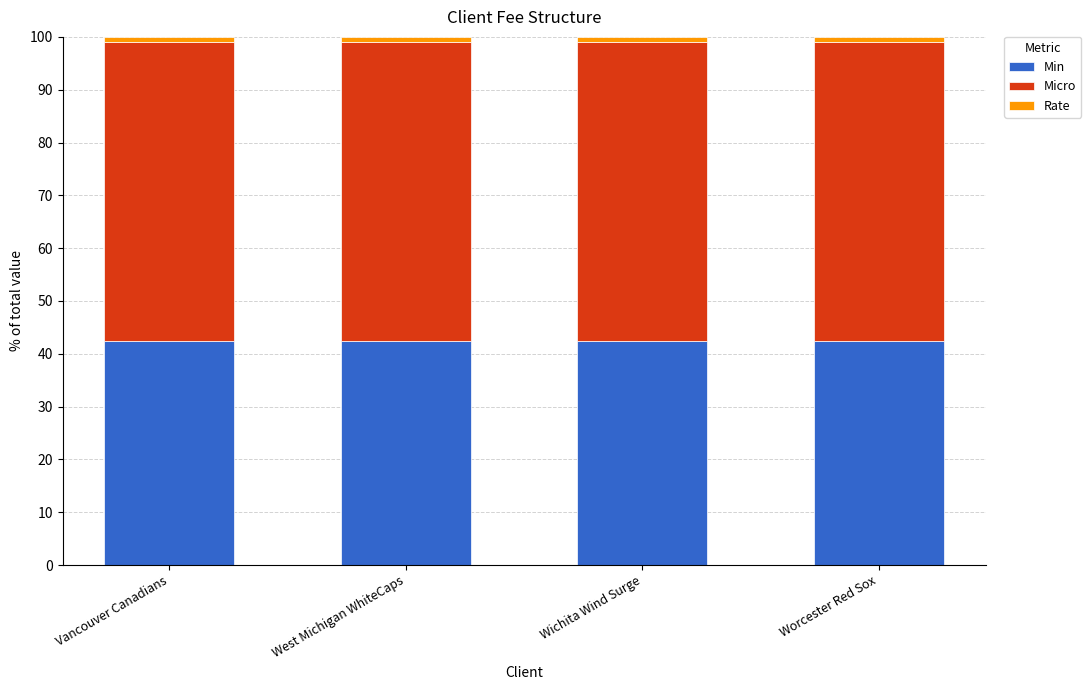

What is the lowest value of the Min series?

42.4